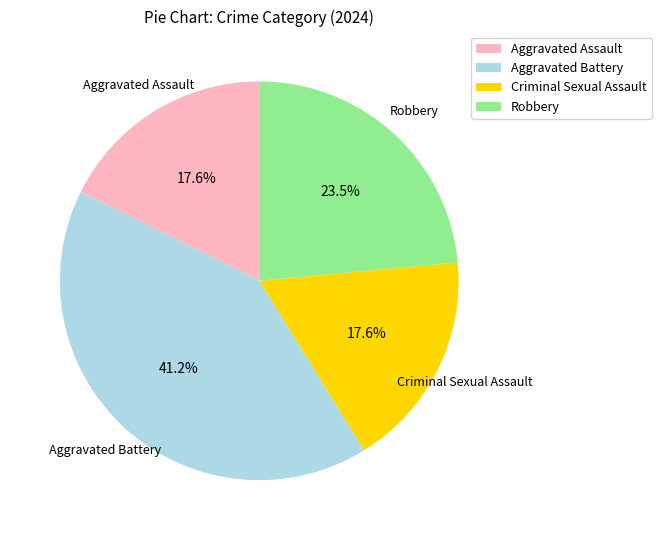

What percentage is NOT represented by Aggravated Assault?

82.4%